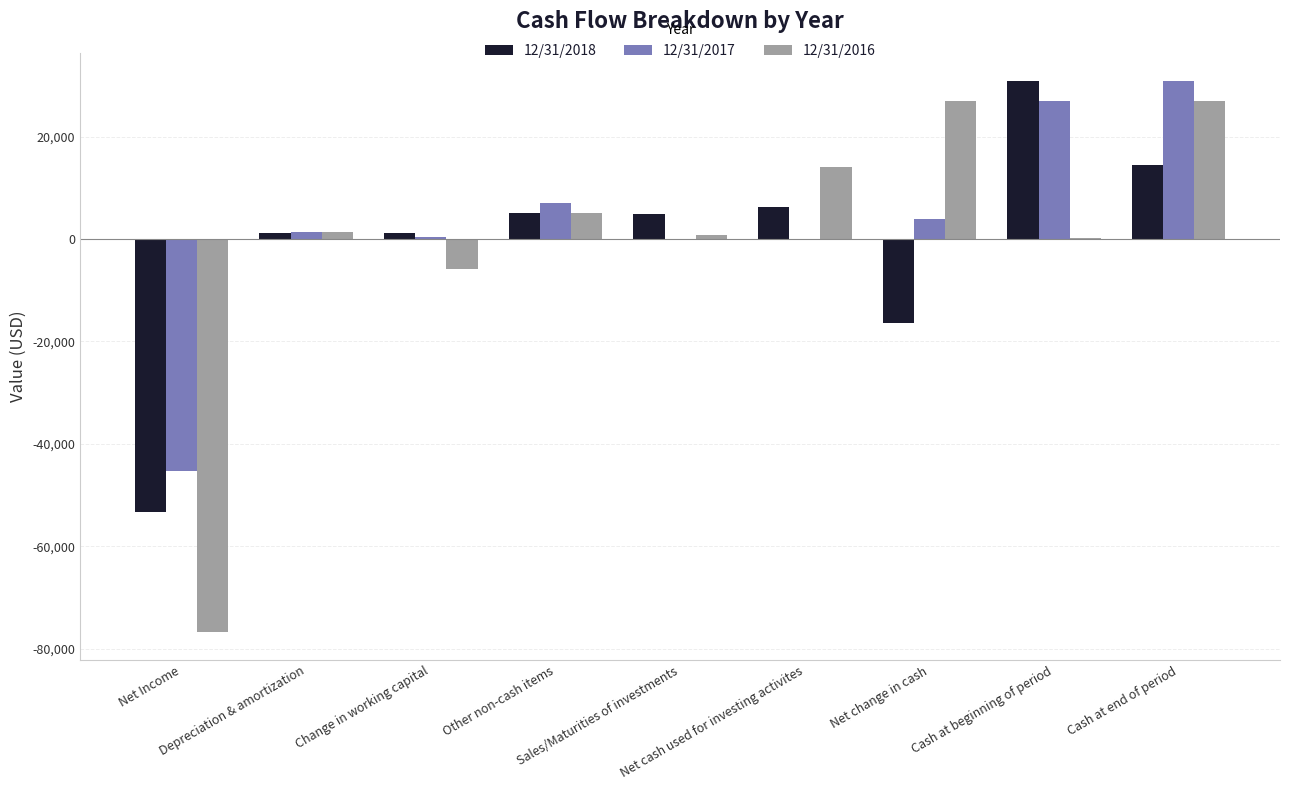

What is the total value across all series at Cash at end of period?

72544.0